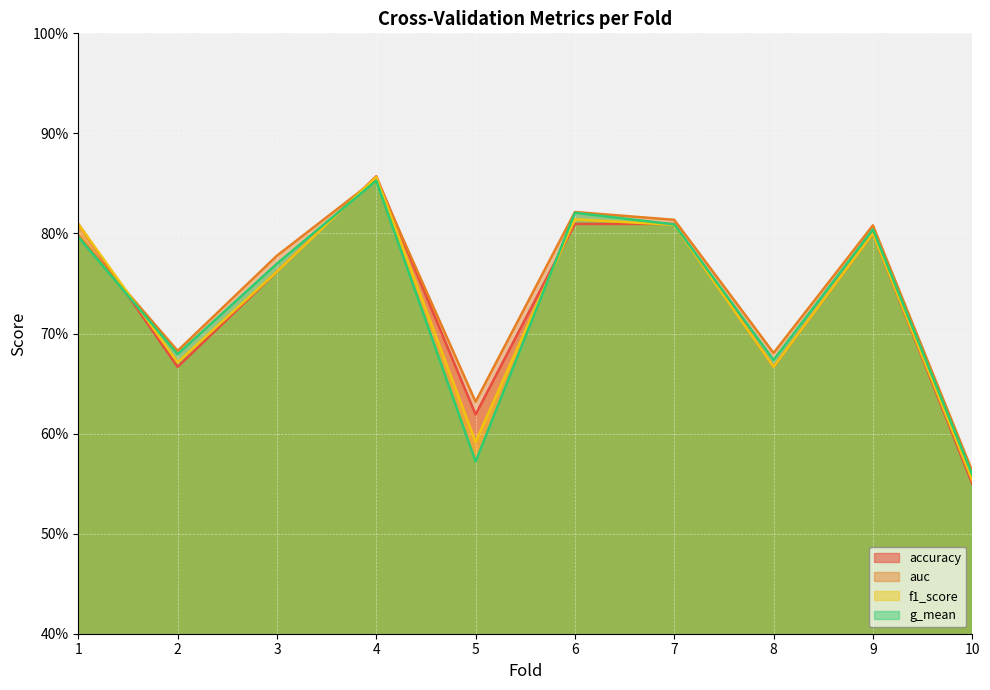

Where is the first local maximum for g_mean?

4